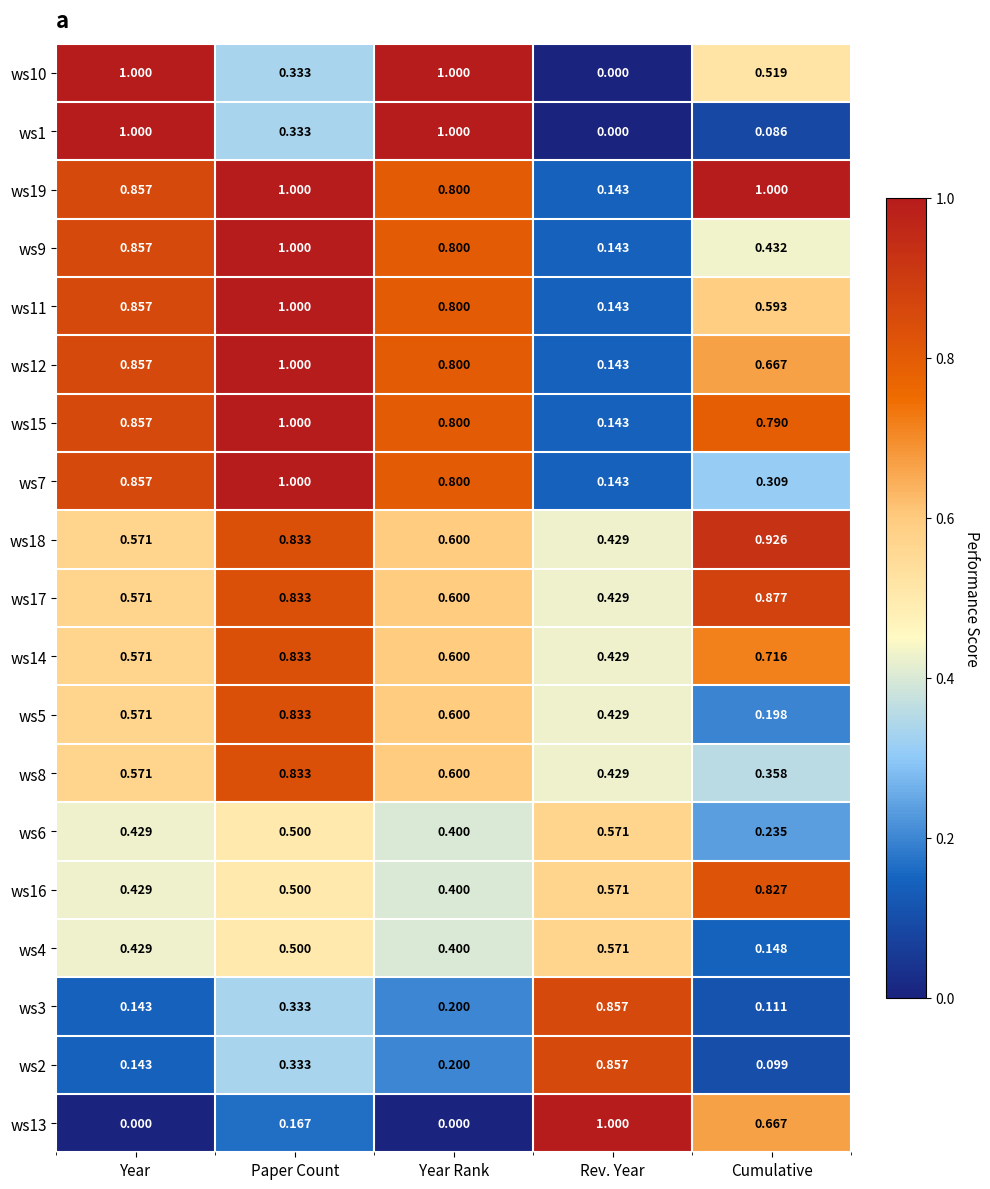

Where is ws3 nearest to the value 0?

Cumulative